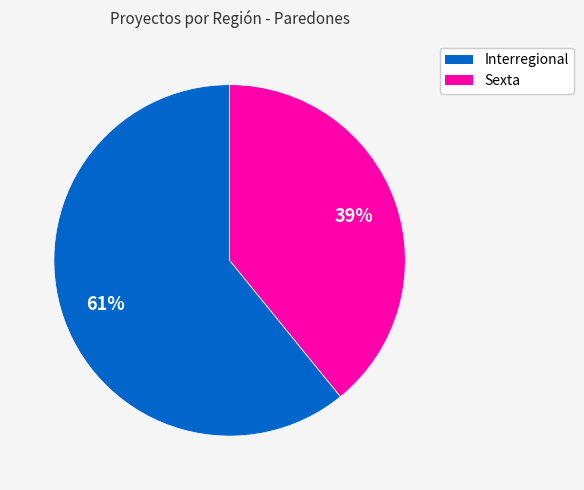

Is the sum of Sexta and Interregional greater than half?

Yes